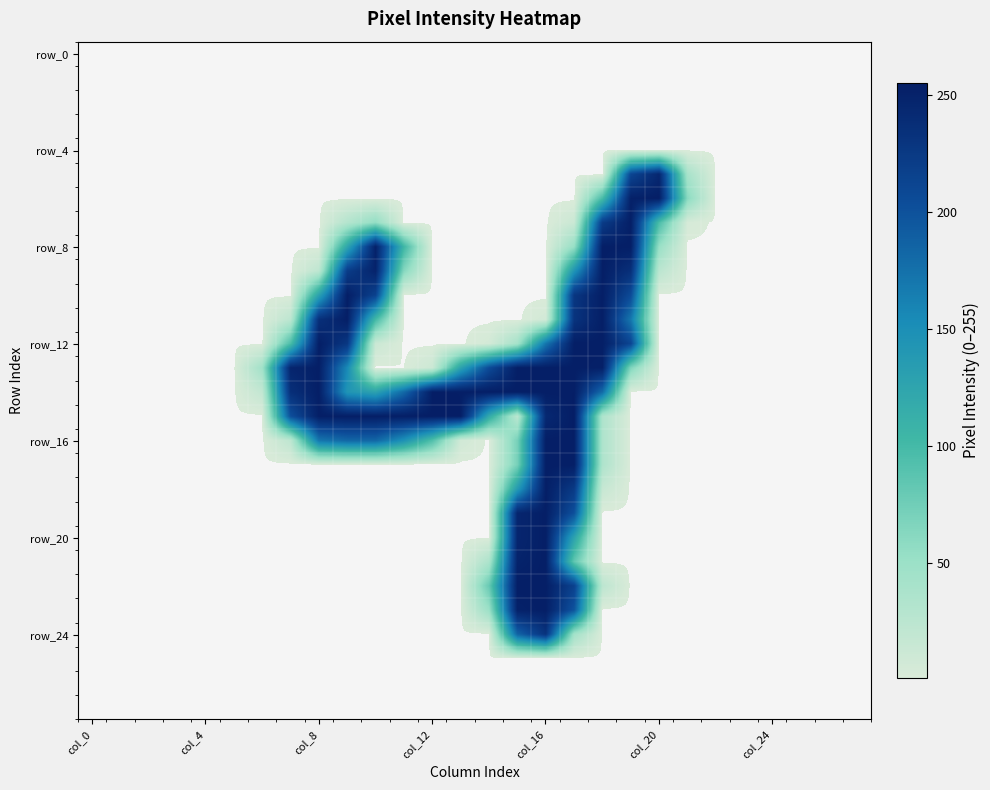

How many series are shown in this chart?

28